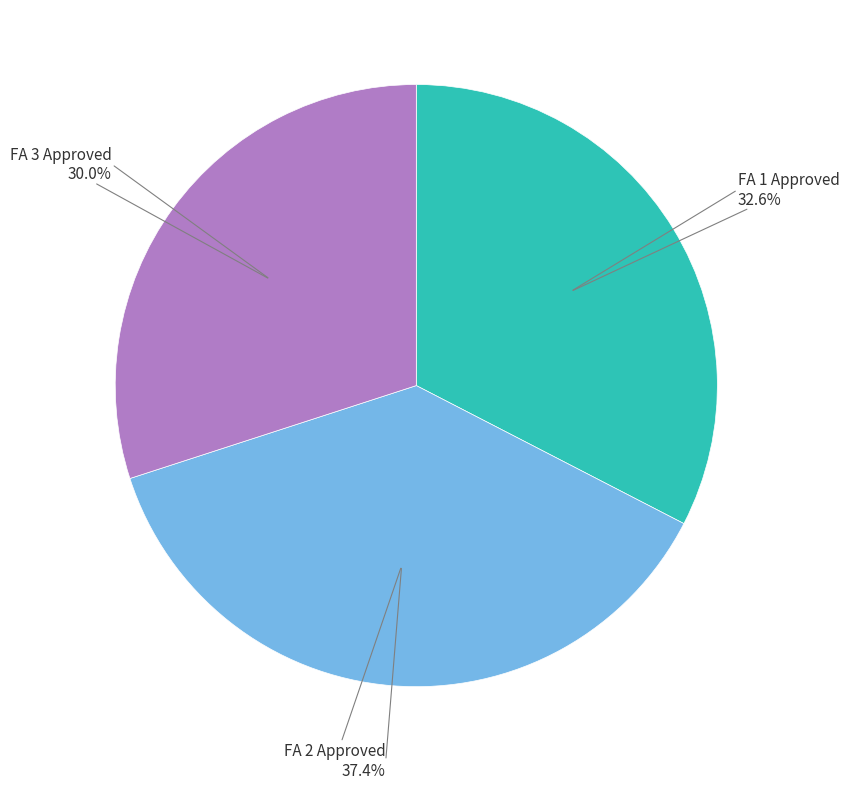

Is there a majority slice in this chart?

No